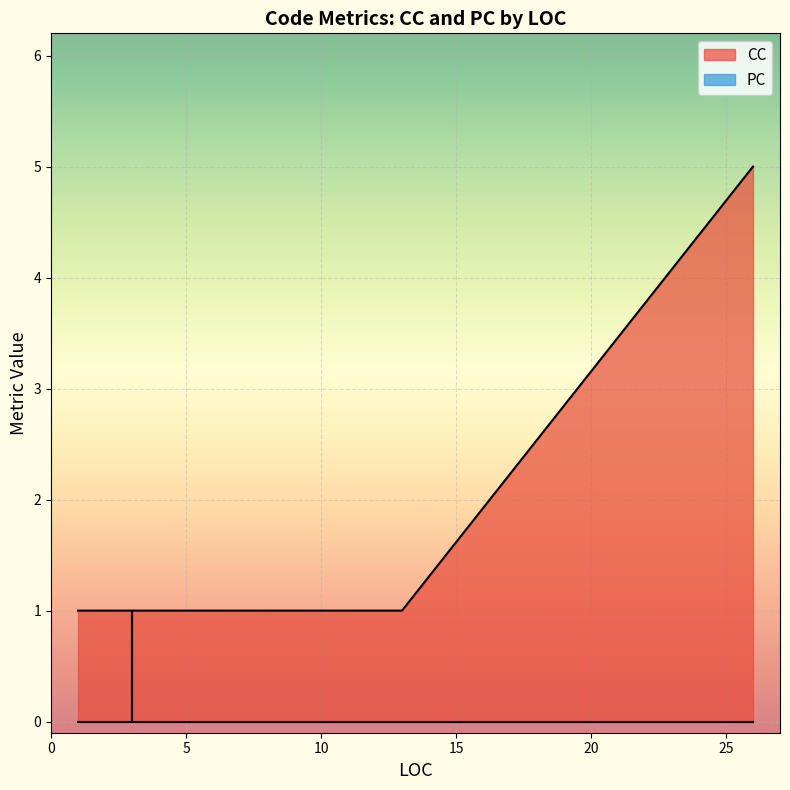

At which category is the sum across all series the highest?

26